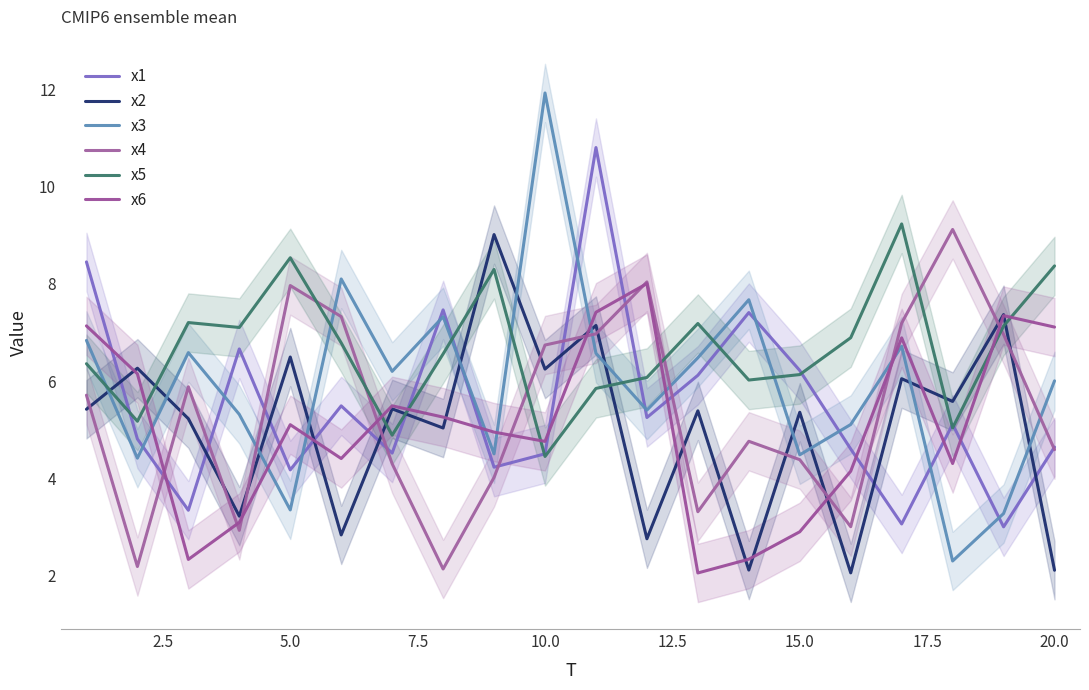

Reading right to left, list all the values displayed in this chart.

x1: 4.6	3.0	5.1	3.1	4.6	6.2	7.4	6.1	5.3	10.8	4.5	4.2	7.5	4.5	5.5	4.2	6.7	3.3	4.8	8.5
x2: 2.1	7.4	5.6	6.1	2.1	5.4	2.1	5.4	2.8	7.1	6.2	9.0	5.0	5.4	2.8	6.5	3.2	5.2	6.3	5.4
x3: 6.0	3.3	2.3	6.7	5.1	4.5	7.7	6.5	5.4	6.6	11.9	4.5	7.3	6.2	8.1	3.4	5.3	6.6	4.4	6.8
x4: 4.6	7.0	9.1	7.2	3.0	4.4	4.8	3.3	8.0	7.0	6.7	4.0	2.1	4.3	7.3	8.0	2.9	5.9	2.2	5.7
x5: 8.4	7.1	5.0	9.2	6.9	6.1	6.0	7.2	6.1	5.9	4.5	8.3	6.6	4.9	6.8	8.5	7.1	7.2	5.2	6.4
x6: 7.1	7.3	4.3	6.9	4.1	2.9	2.3	2.1	8.0	7.4	4.8	5.0	5.3	5.5	4.4	5.1	3.1	2.3	6.2	7.1